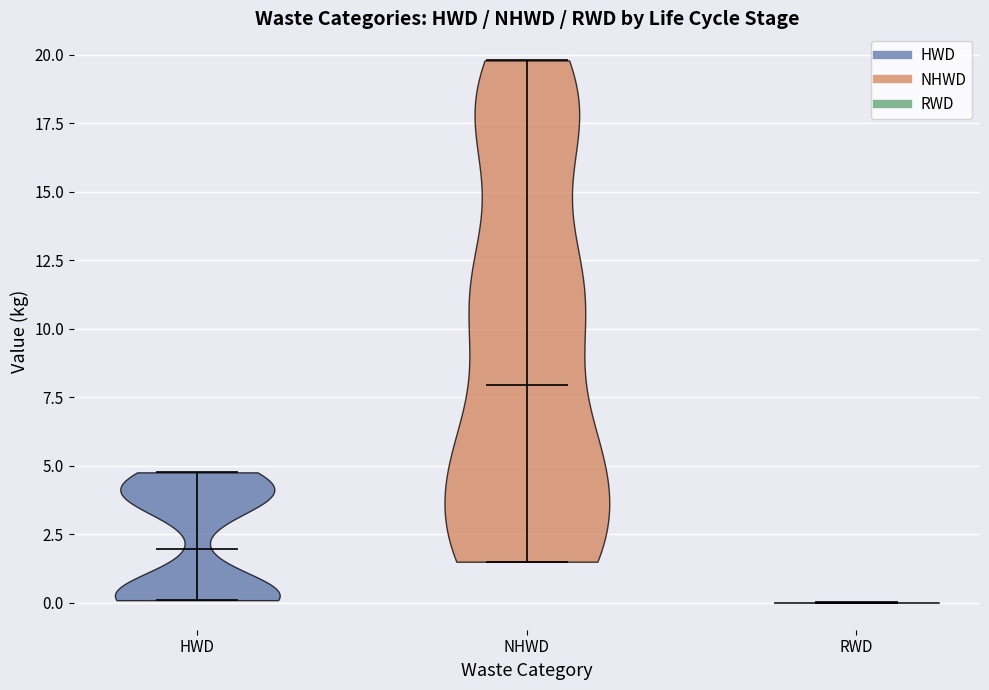

Reading left to right, read every violin against the y-axis: where its median line is, and the lowest and highest points it reaches. The values are not printed on the chart, so give them approximately, as read against the axis.

HWD: median line 2.0, lowest point 0.0, highest point 5.0
NHWD: median line 8.0, lowest point 1.5, highest point 20.0
RWD: median line 0.0, lowest point 0.0, highest point 0.0